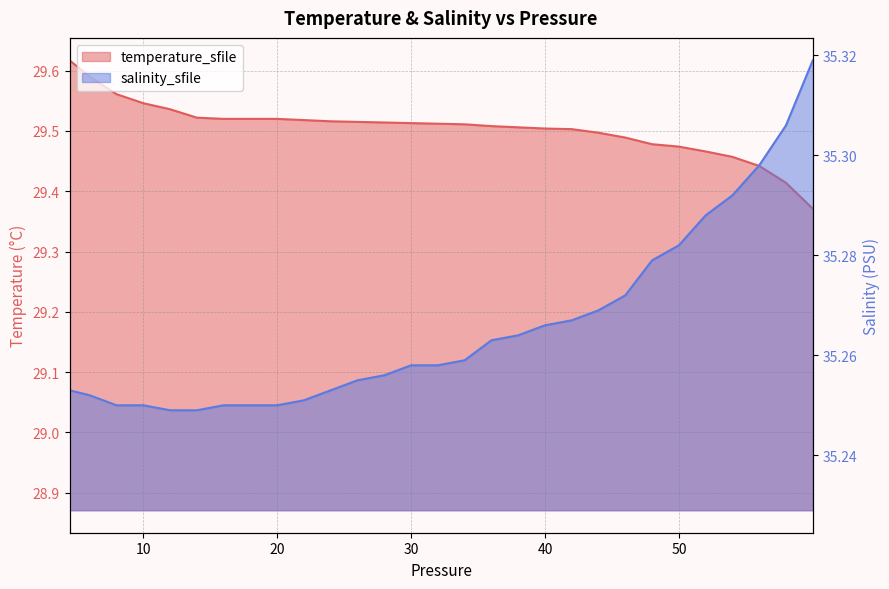

Which series has the largest total across all categories?

salinity_sfile